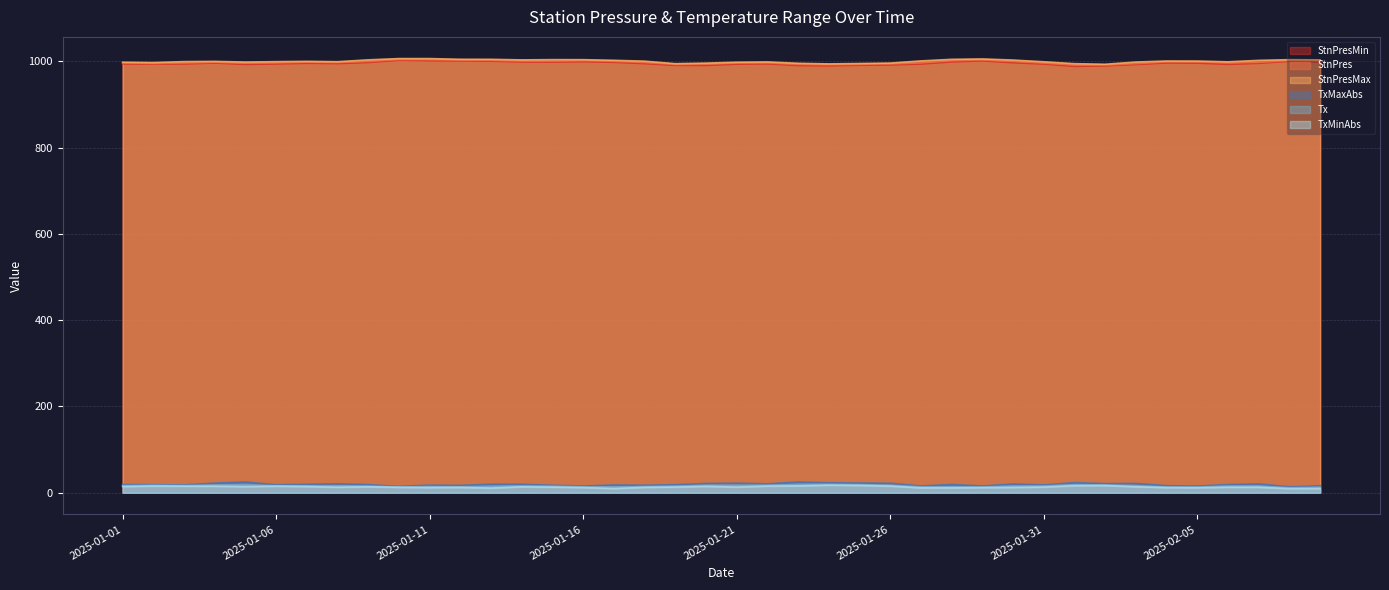

True or false: TxMinAbs and StnPres cross at least once.

False